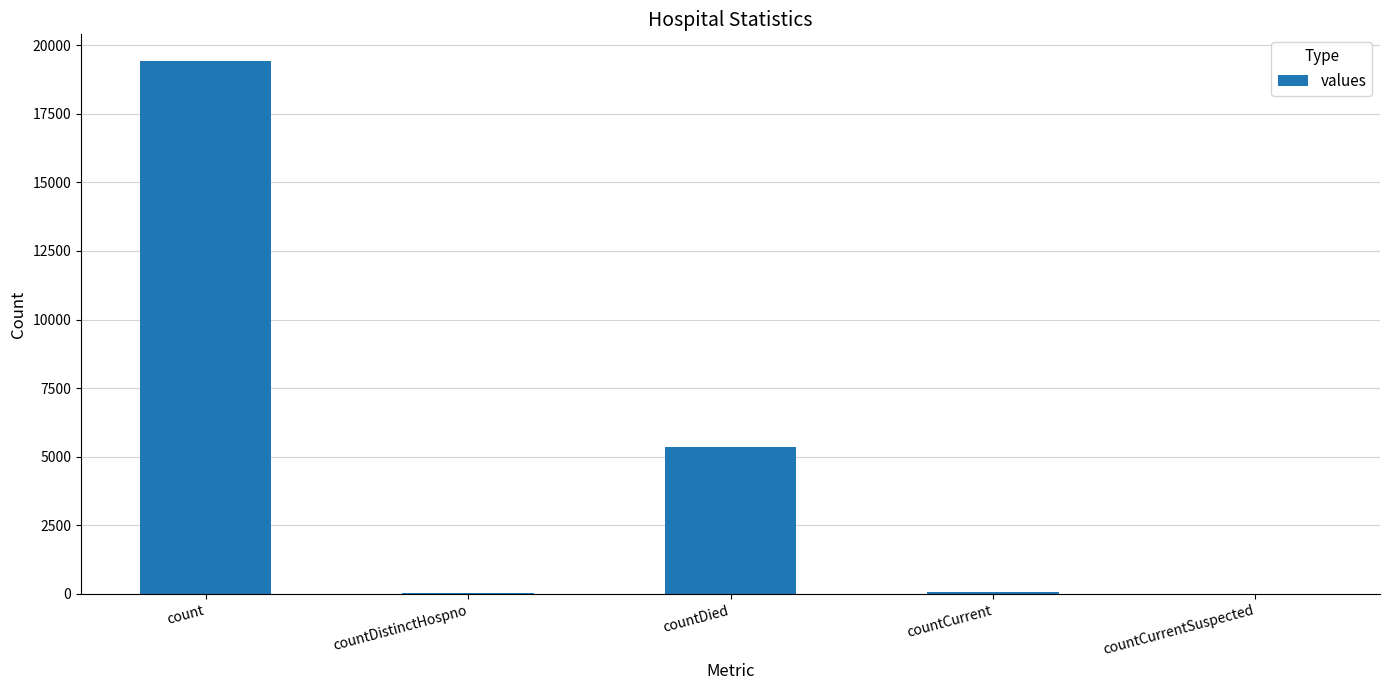

Between countCurrentSuspected and count, which is larger?

count